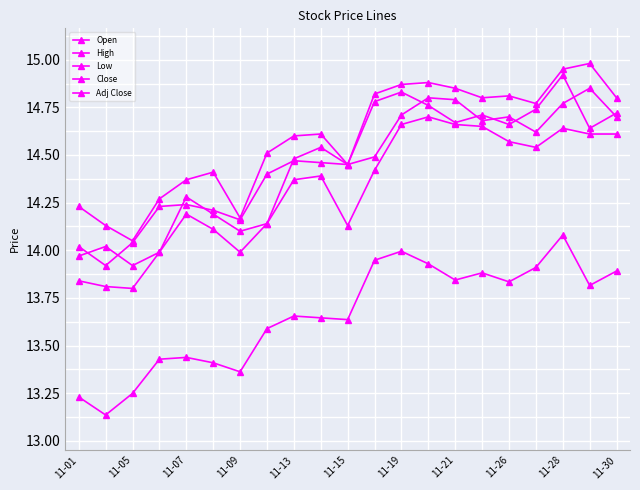

What is the sum of all Close values?

304.0